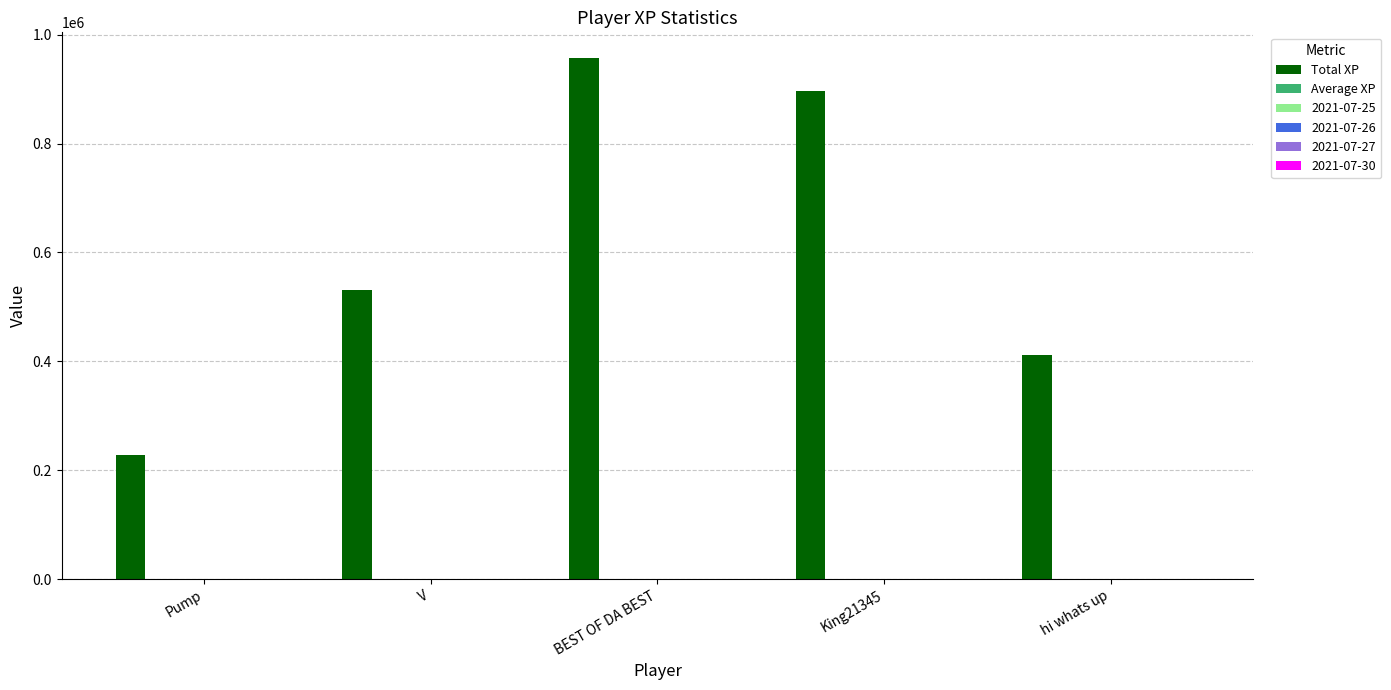

Which series has the largest total across all categories?

Total XP